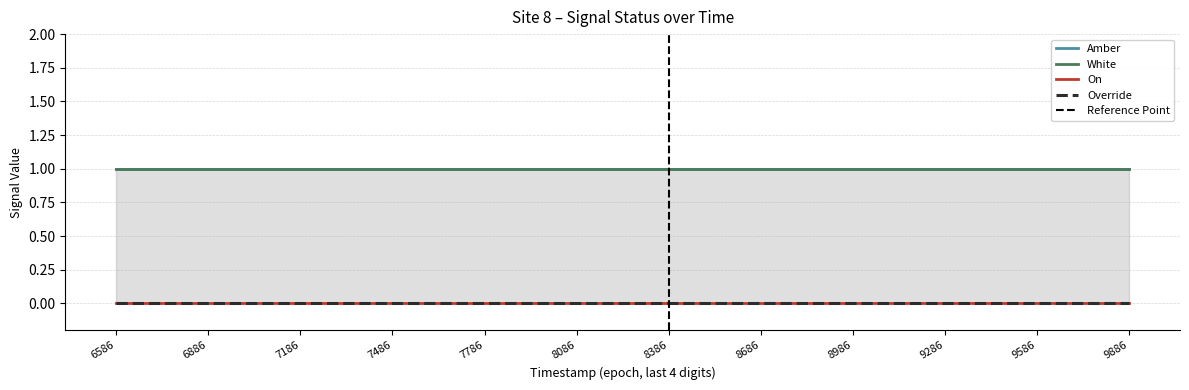

What is the sum of the White values at 1696858686 and 1696859286?

2